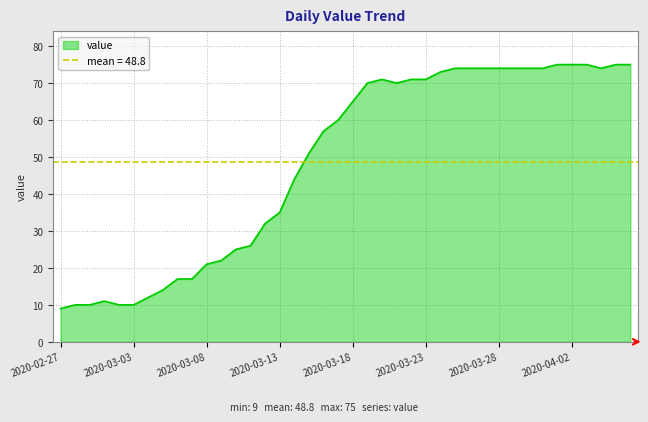

What is the label of the 13th point from the right?

2020-03-25